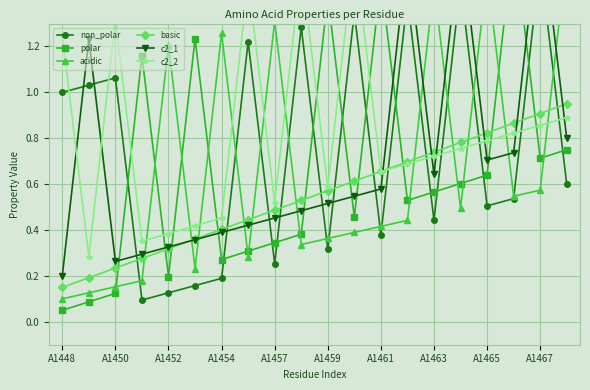

At which label is basic closest to 0?

A1448